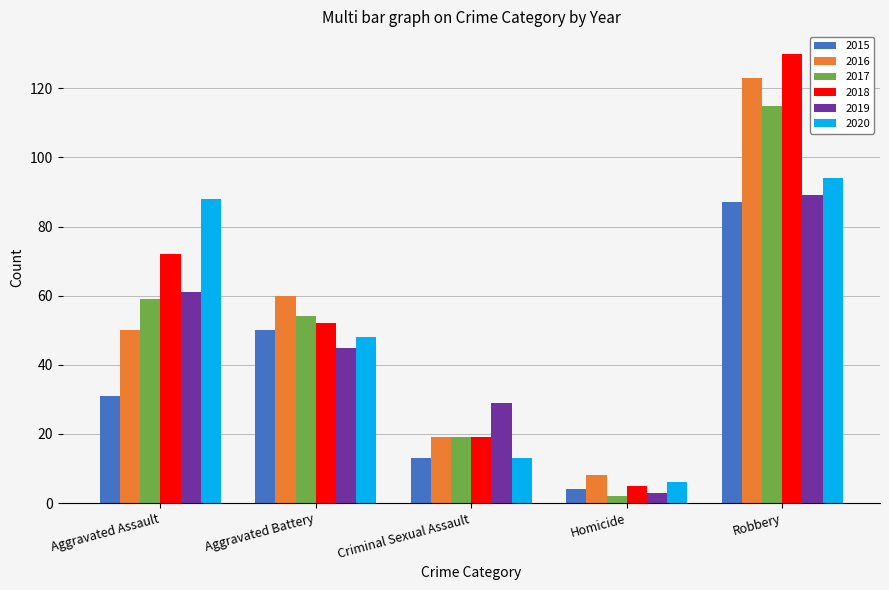

Reading left to right, extract all data points from this chart.

2015: Aggravated Assault=31	Aggravated Battery=50	Criminal Sexual Assault=13	Homicide=4	Robbery=87
2016: Aggravated Assault=50	Aggravated Battery=60	Criminal Sexual Assault=19	Homicide=8	Robbery=123
2017: Aggravated Assault=59	Aggravated Battery=54	Criminal Sexual Assault=19	Homicide=2	Robbery=115
2018: Aggravated Assault=72	Aggravated Battery=52	Criminal Sexual Assault=19	Homicide=5	Robbery=130
2019: Aggravated Assault=61	Aggravated Battery=45	Criminal Sexual Assault=29	Homicide=3	Robbery=89
2020: Aggravated Assault=88	Aggravated Battery=48	Criminal Sexual Assault=13	Homicide=6	Robbery=94